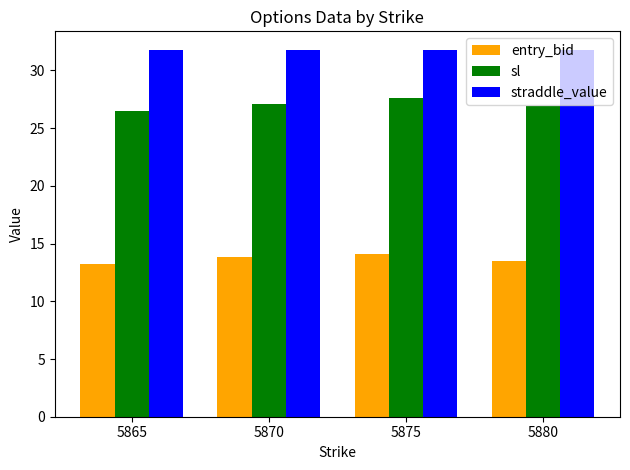

The value of entry_bid at 5880 is 13.5. True or false?

True